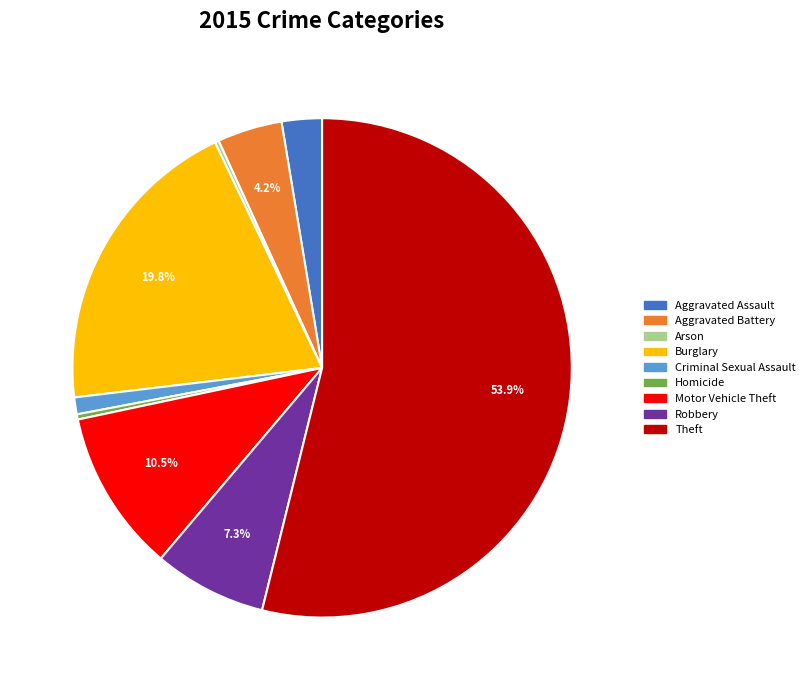

Is it true that Aggravated Assault is 3% of the pie?

True